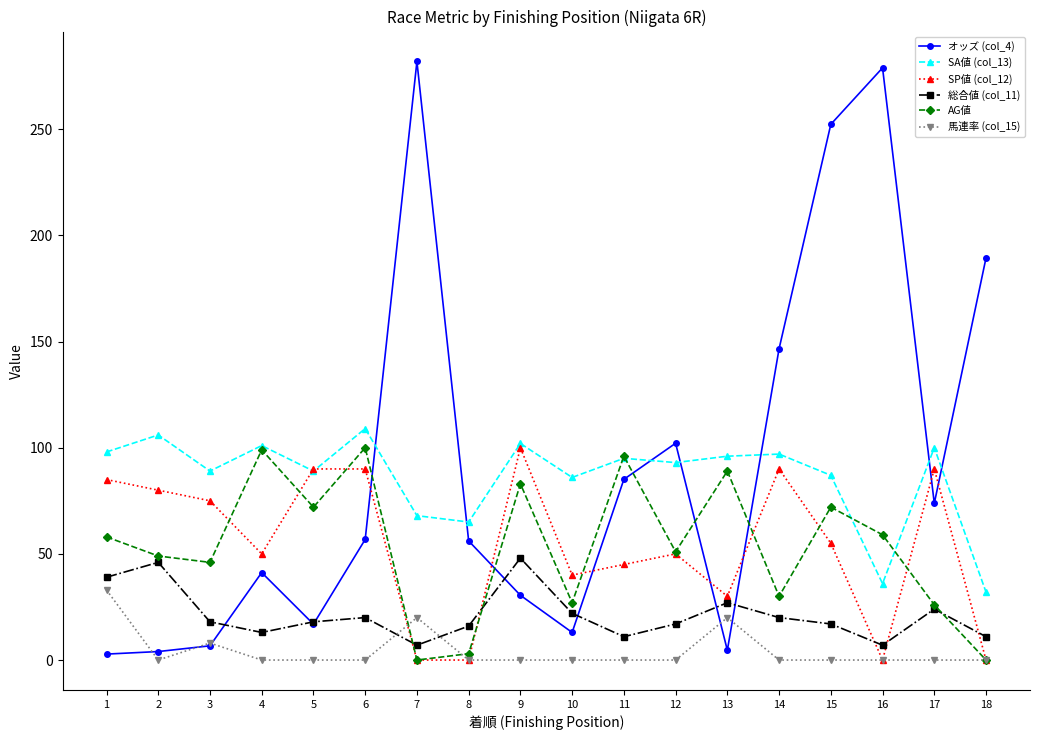

At 15, list the series in order from smallest to largest.

馬連率 (col_15), 総合値 (col_11), SP値 (col_12), AG値, SA値 (col_13), オッズ (col_4)